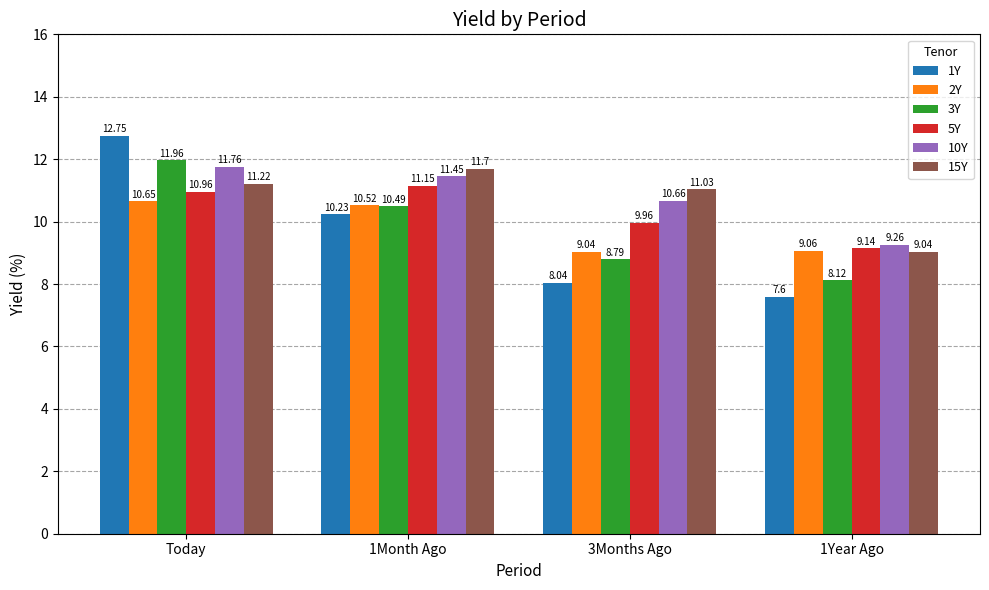

Which series has the widest spread of values?

1Y